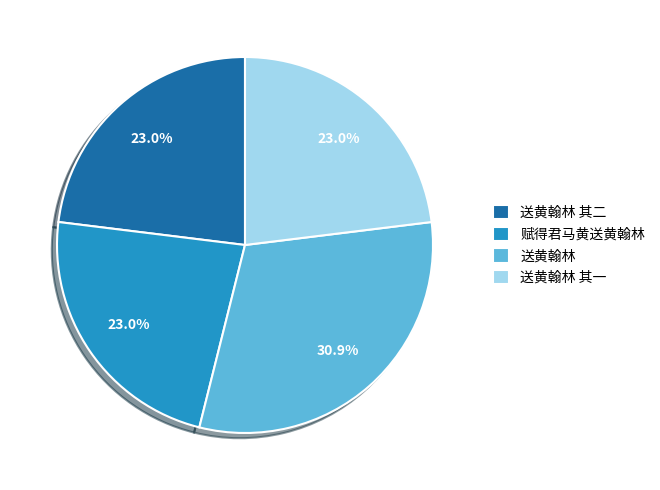

How many slices are in this pie chart?

4